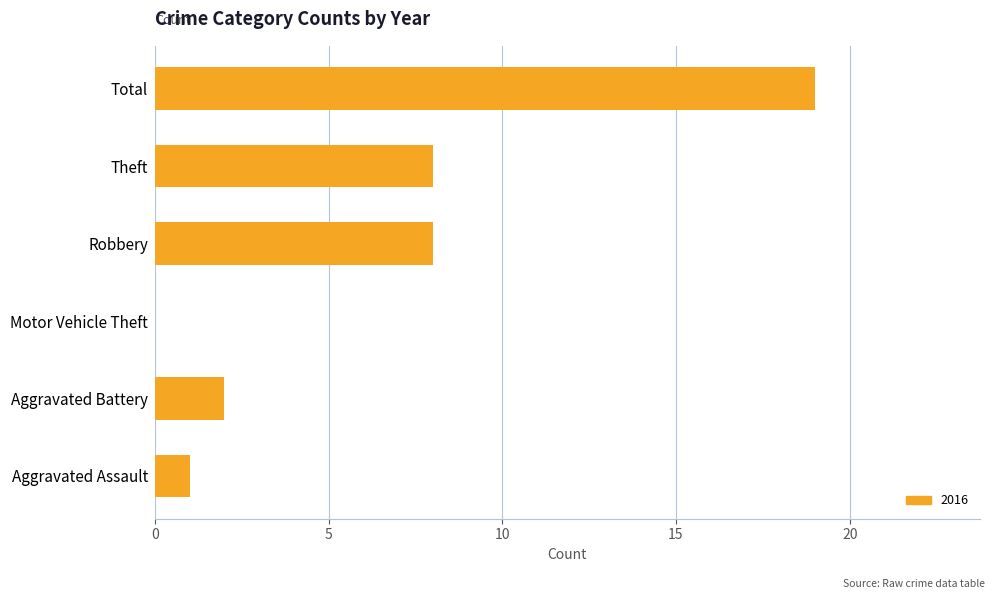

What is the sum of all values?

38